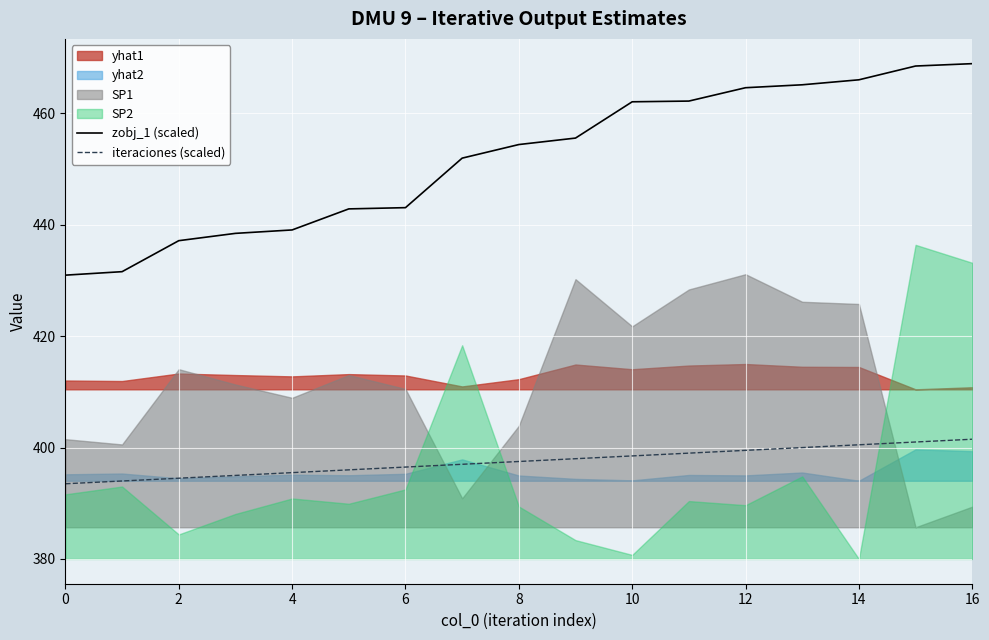

At which category is the sum across all series the highest?

16